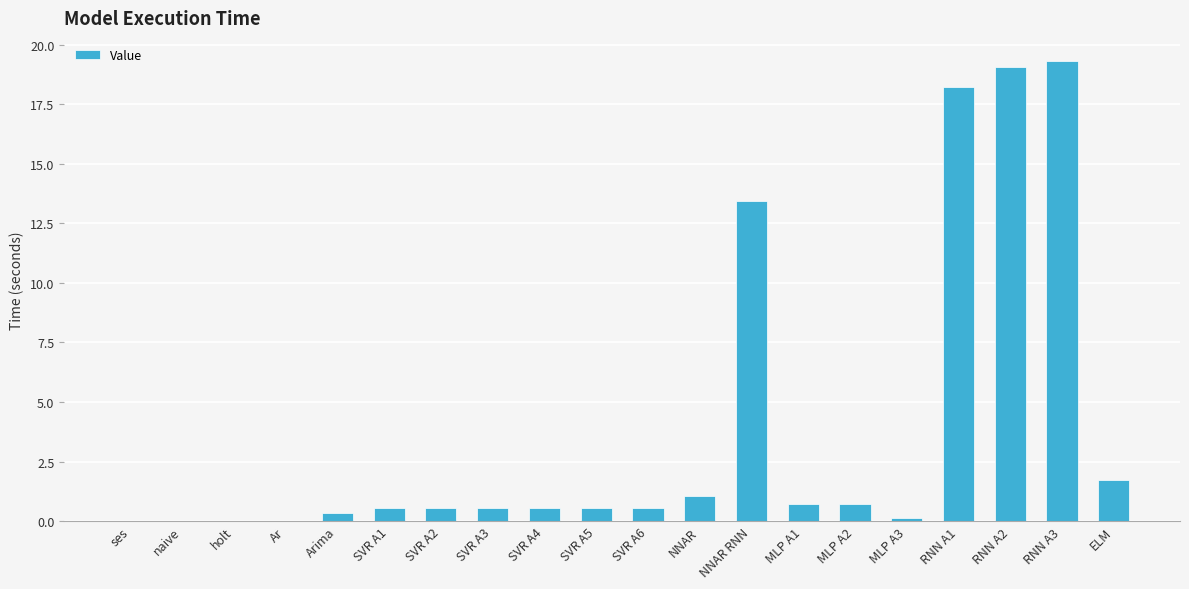

What is the average value?

3.9